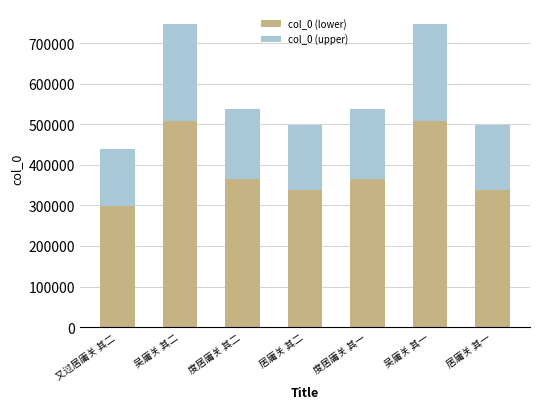

True or false: col_0 (lower) has a value of 339291.4 at 居庸关 其一.

True